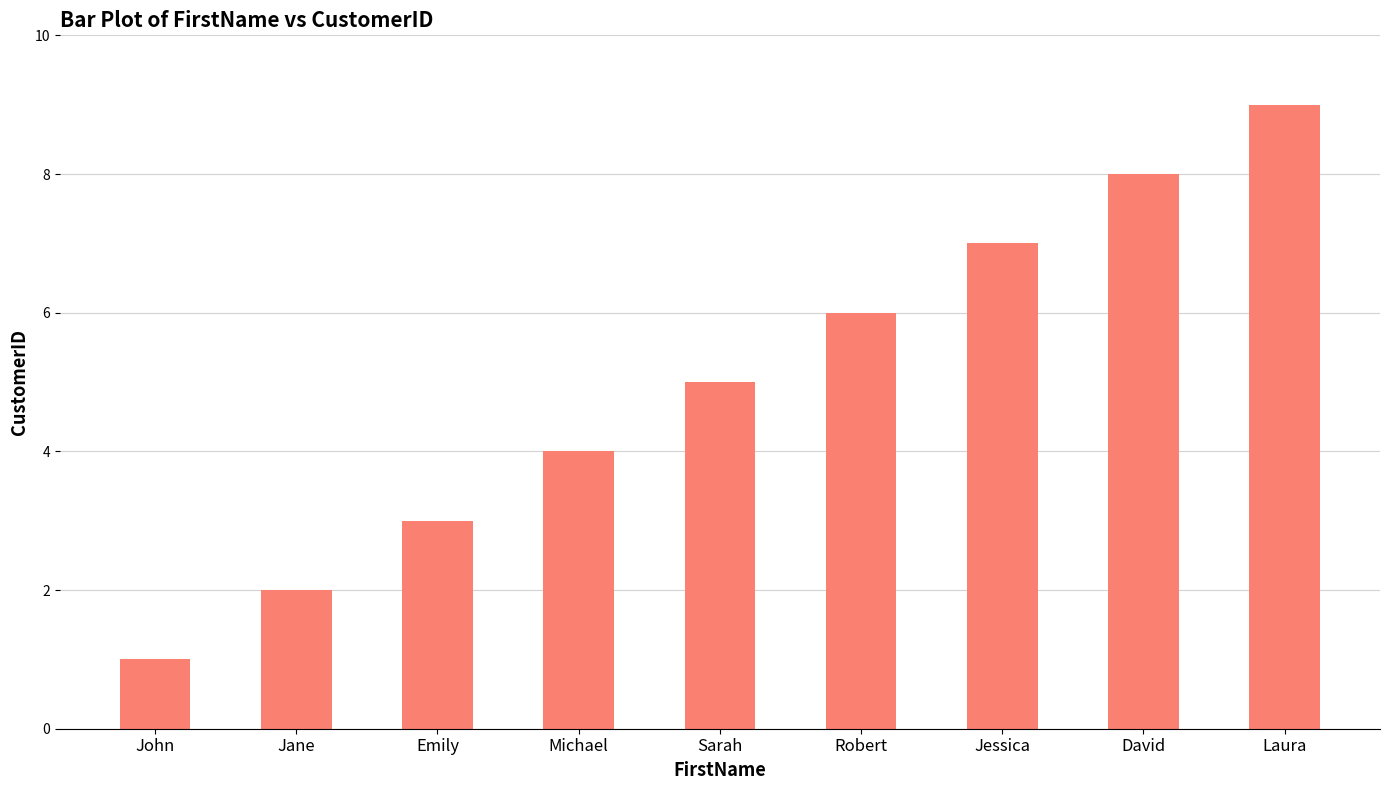

What is the label of the 6th bar from the right?

Michael